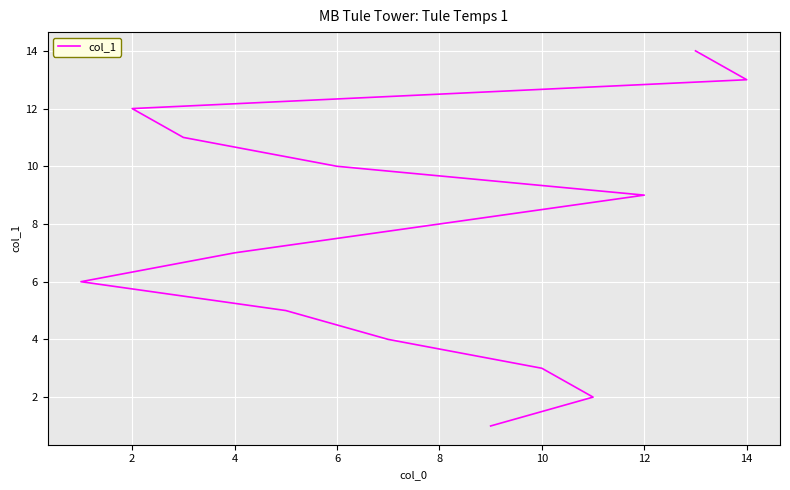

What is the sum of all values?

105